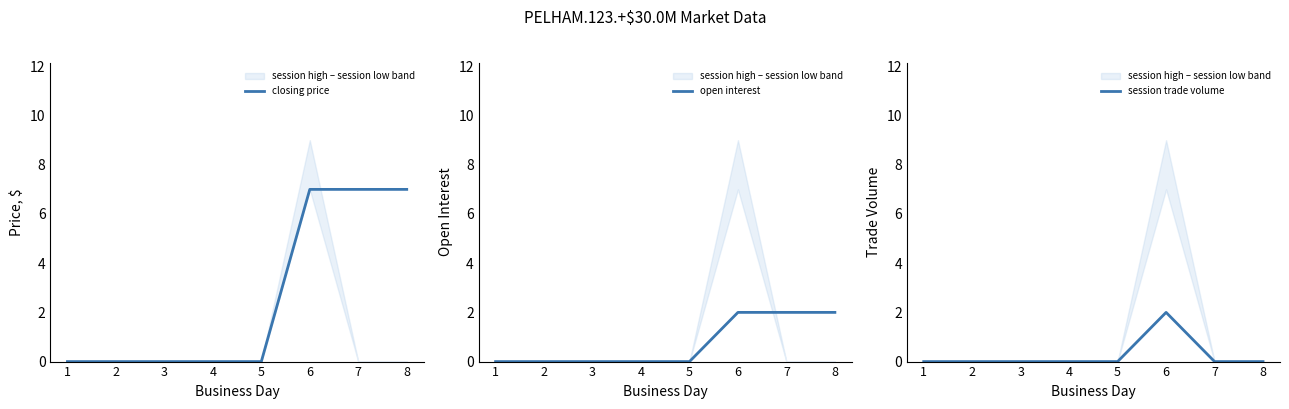

True or false: closing price and open interest cross at least once.

False